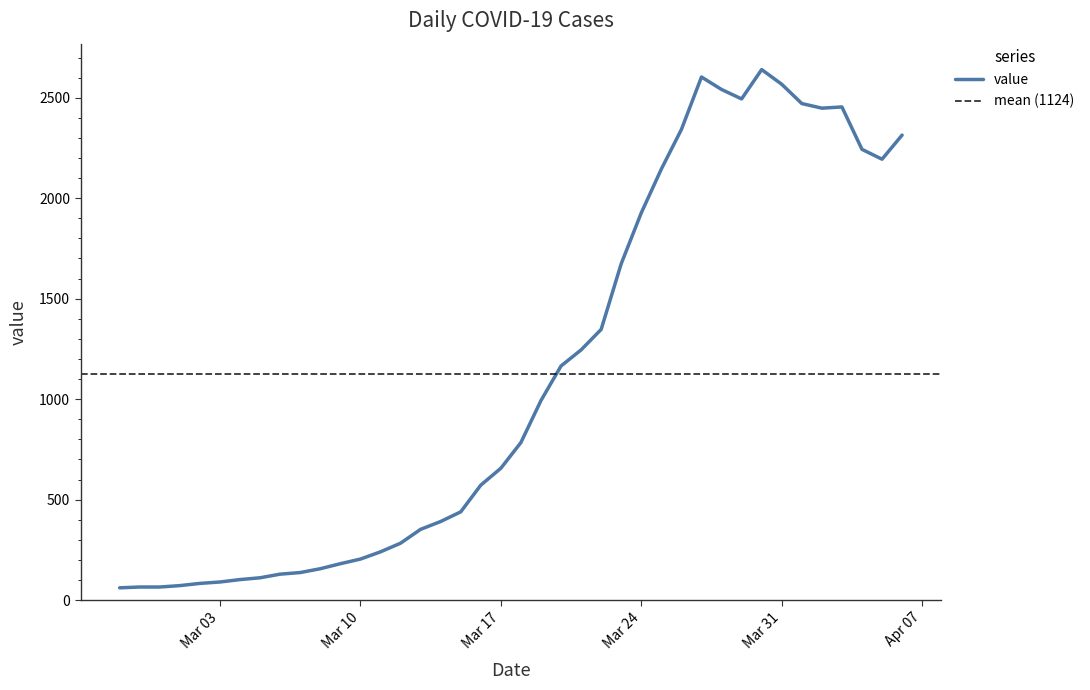

How many distinct data groups are displayed?

1